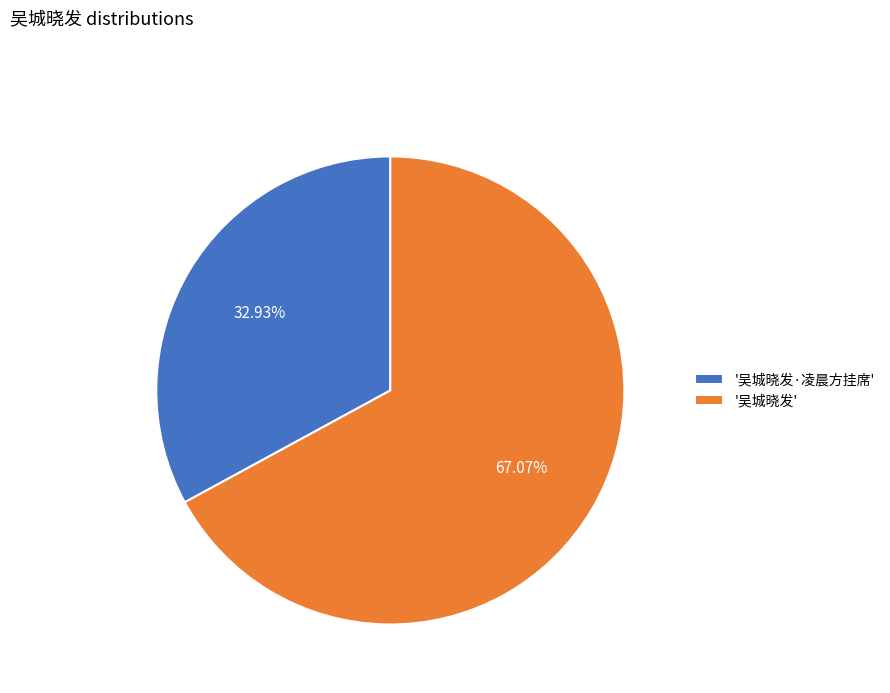

Rank the categories by value from lowest to highest.

'吴城晓发·凌晨方挂席', '吴城晓发'